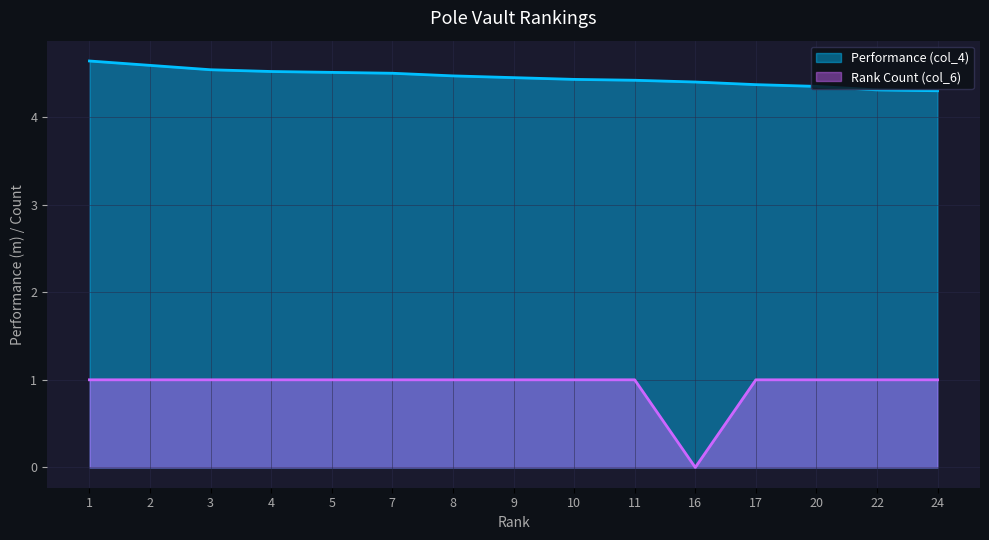

Between 3 and 2, which is larger?

2